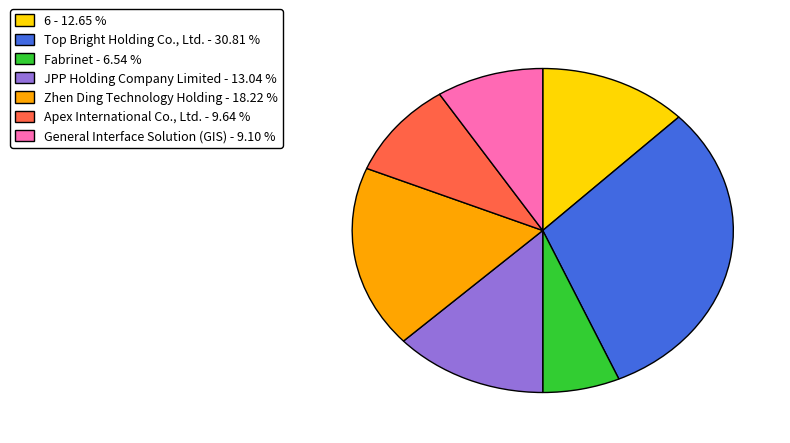

Combined, do Zhen Ding Technology Holding - 18.22 % and General Interface Solution (GIS) - 9.10 % account for over 50%?

No